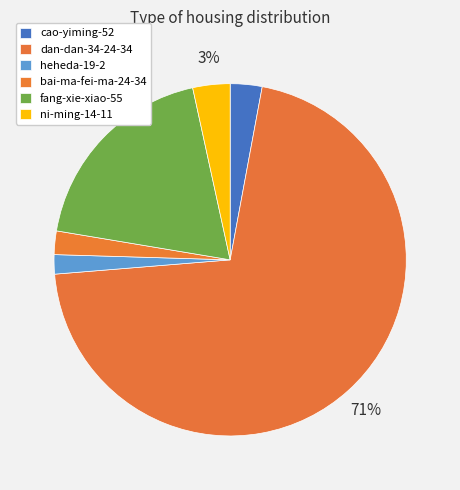

To the nearest percent, what is the average slice percentage?

17%